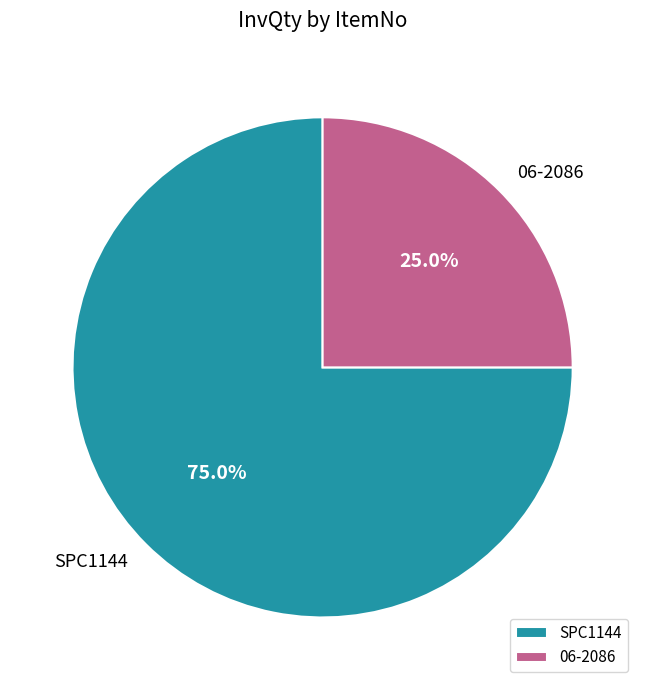

To the nearest percent, what is the average slice percentage?

50%